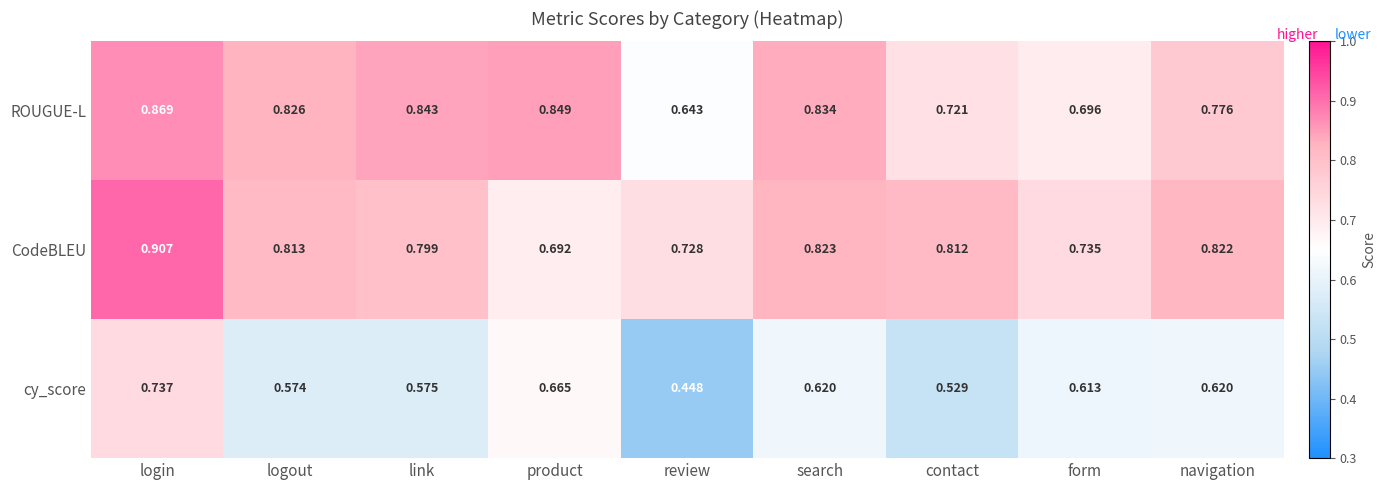

Which category has the highest value in the CodeBLEU series?

login